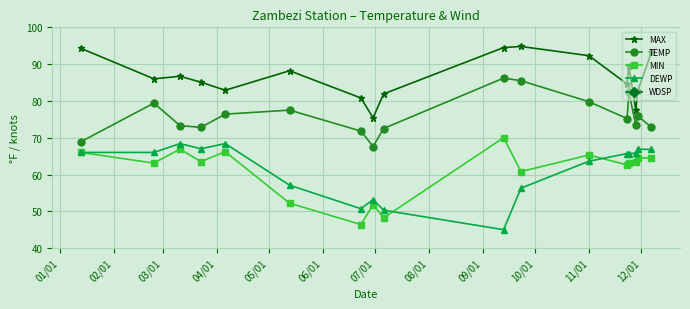

What is the value of the TEMP point at the 13th from the left?

75.2